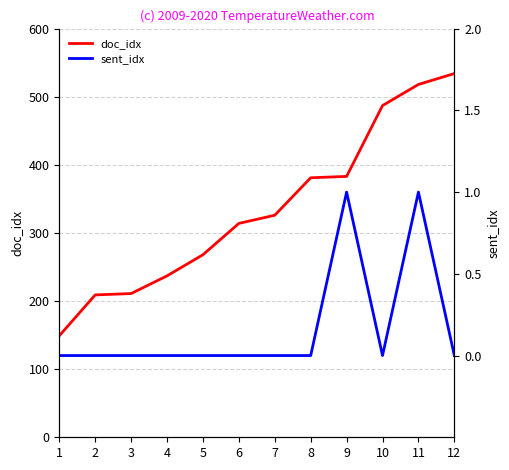

Which has a higher value, 4 or 3?

4